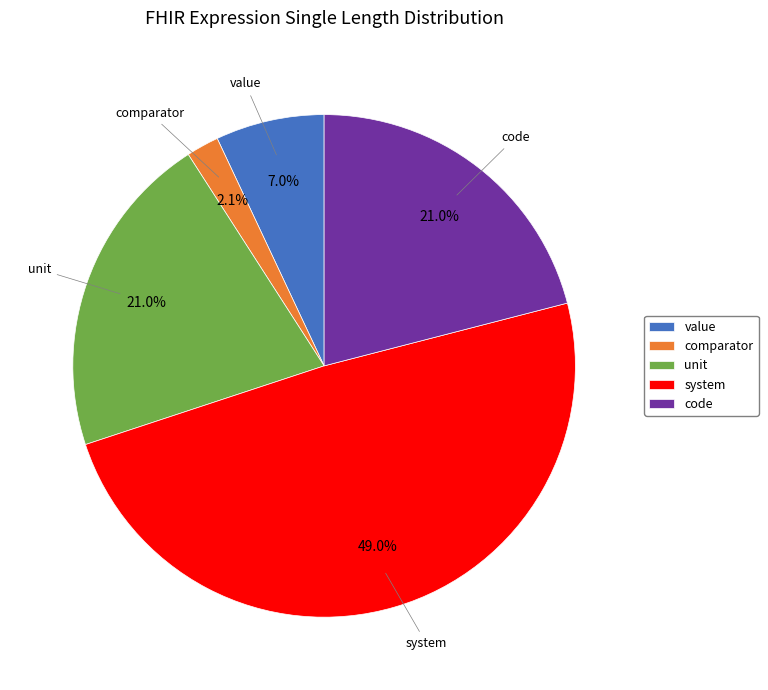

Which category has the biggest portion of the pie?

system